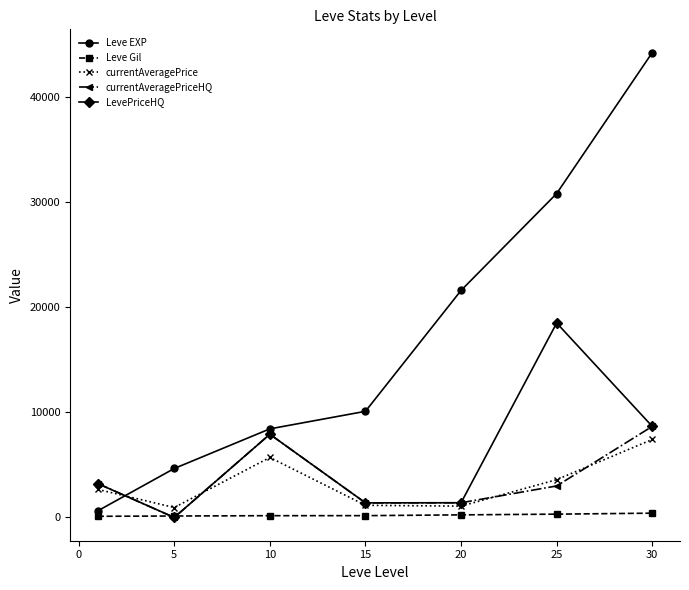

True or false: currentAveragePriceHQ has more than 2 points higher than both neighbors.

False